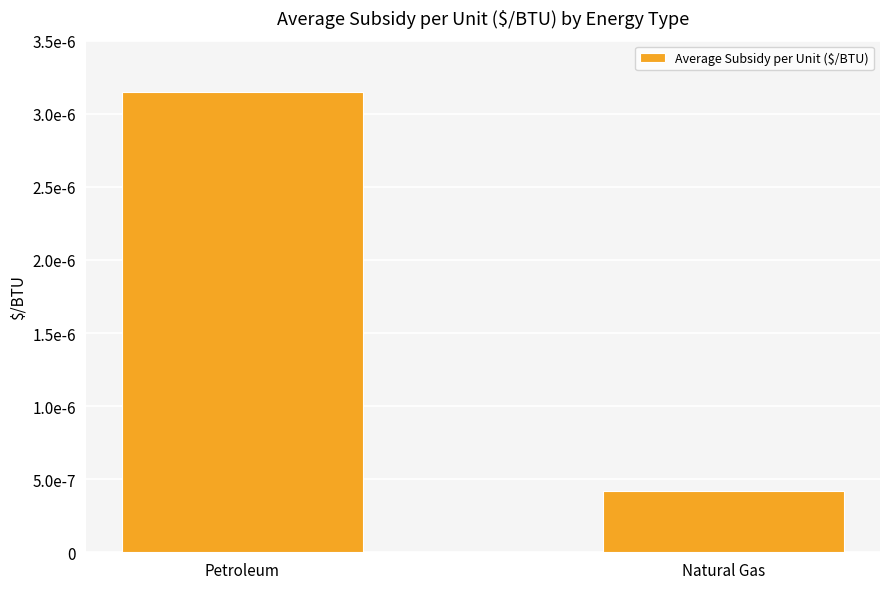

Does the chart contain any negative values?

No